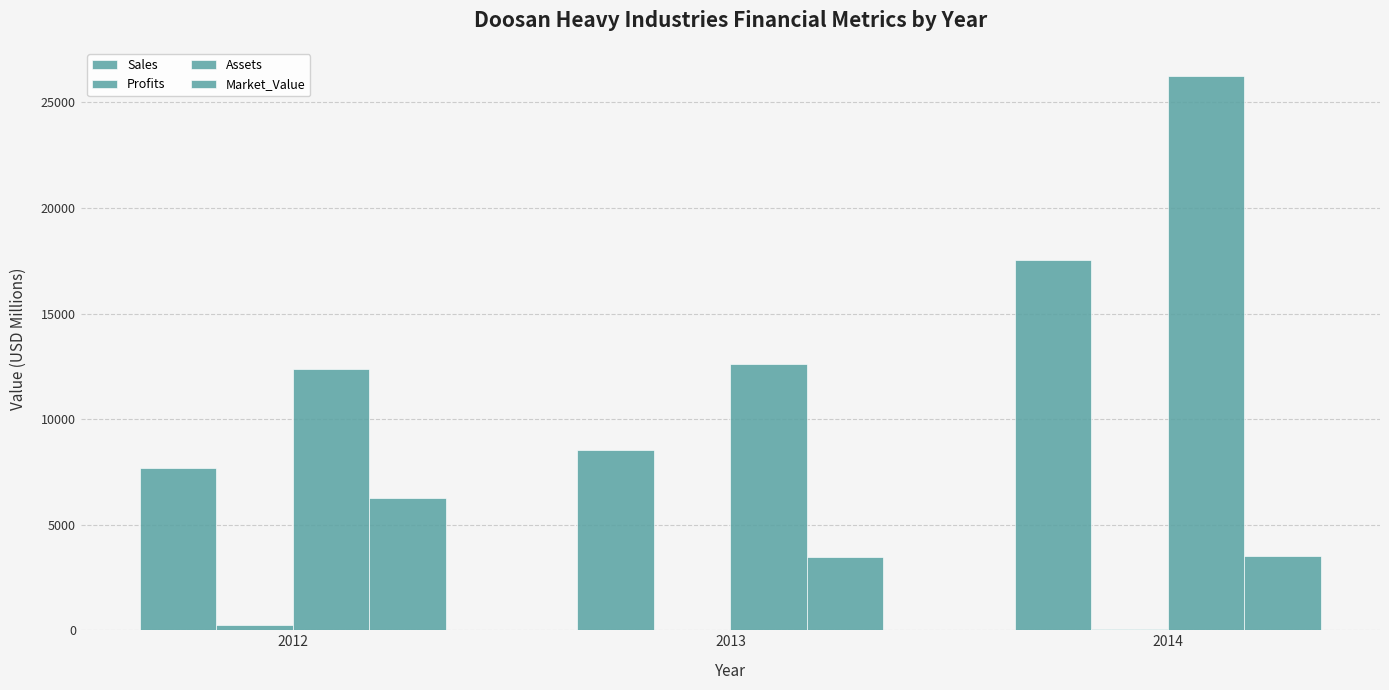

What is the difference between the second highest and minimum values in the Assets series?

252.0